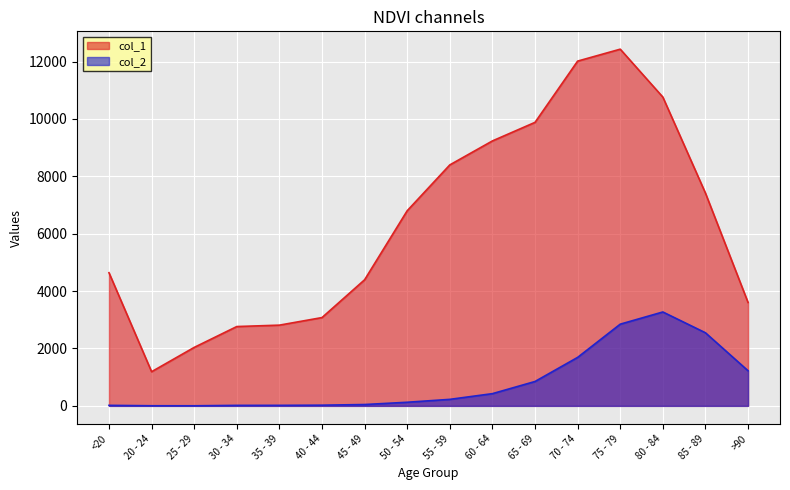

Reading right to left, extract all data points from this chart.

col_1: 3604	7417	10764	12434	12018	9883	9236	8400	6803	4396	3078	2814	2765	2038	1191	4641
col_2: 1224	2548	3273	2848	1690	850	426	227	126	47	24	18	17	3	4	18